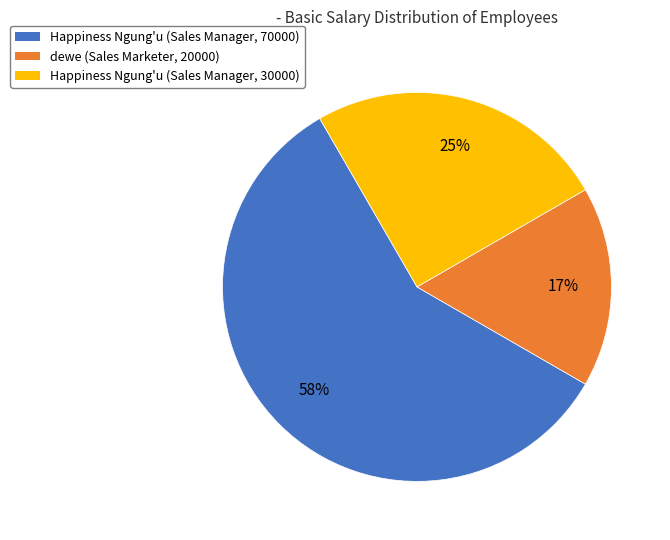

To the nearest percent, what is the average slice percentage?

33%